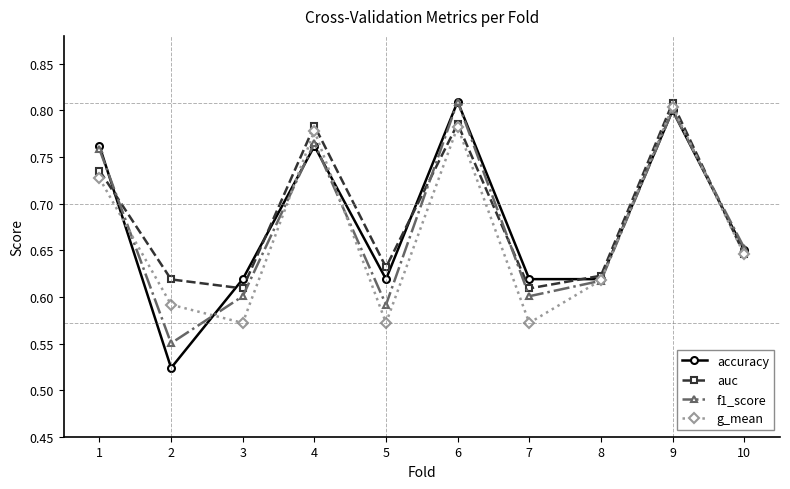

In g_mean, how many points are lower than both neighbors (excluding endpoints)?

3